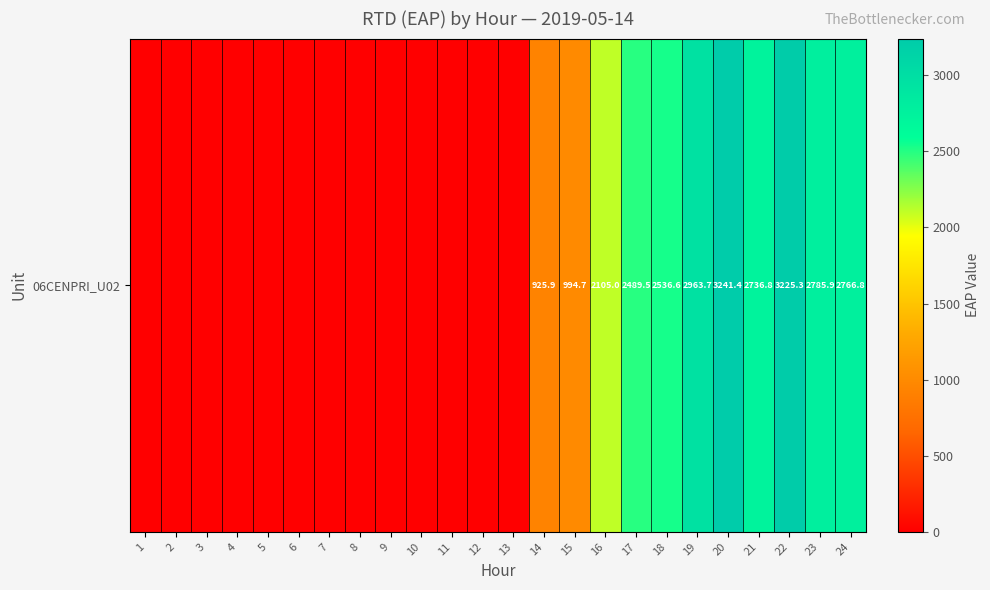

List the labels in order of value, smallest first.

1, 2, 3, 4, 5, 6, 7, 8, 9, 10, 11, 12, 13, 14, 15, 16, 17, 18, 21, 24, 23, 19, 22, 20